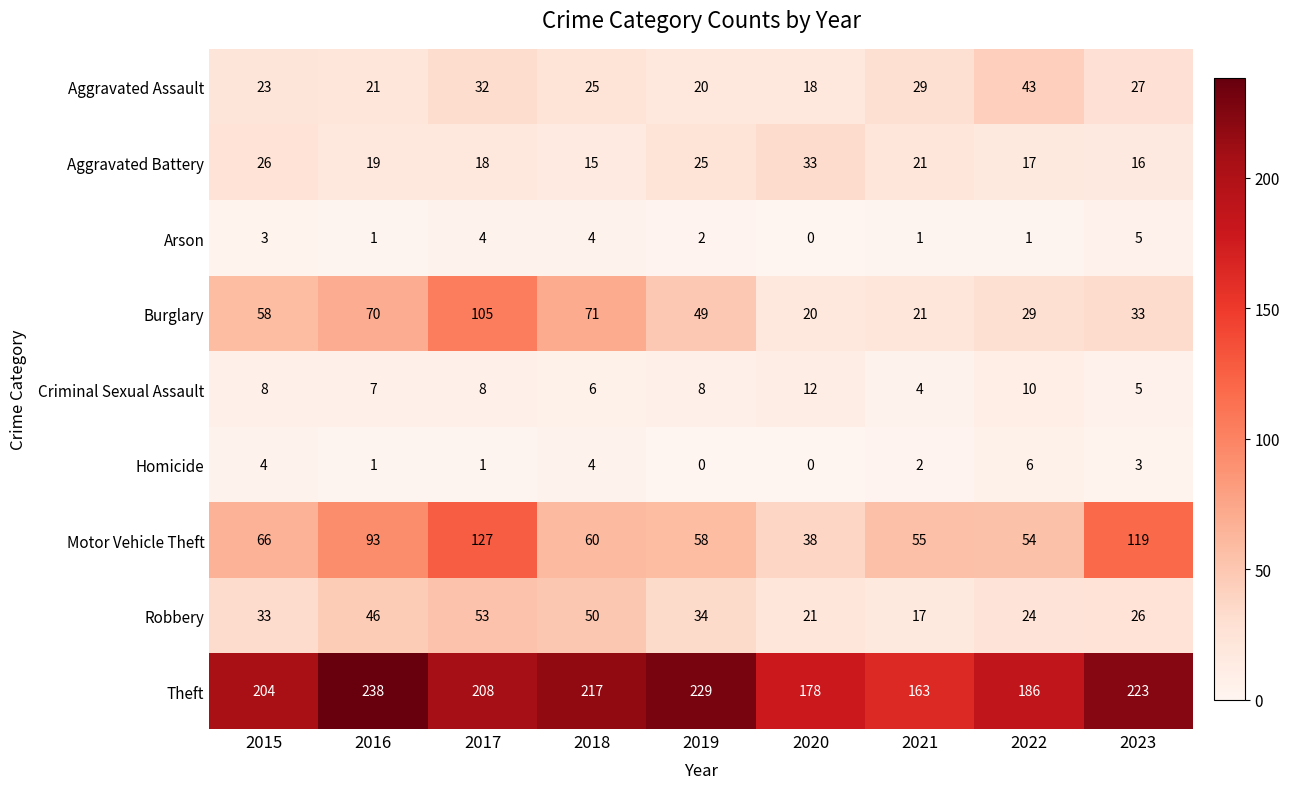

What is the spread (max minus min) of values at 2017?

207